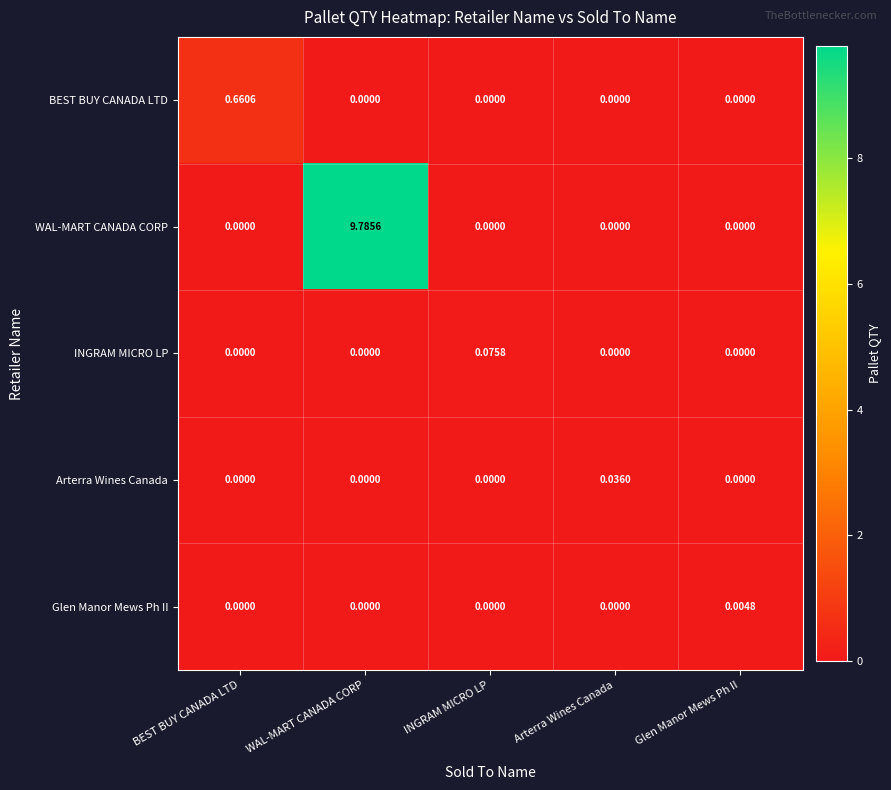

Which series changed the most between BEST BUY CANADA LTD and WAL-MART CANADA CORP?

WAL-MART CANADA CORP